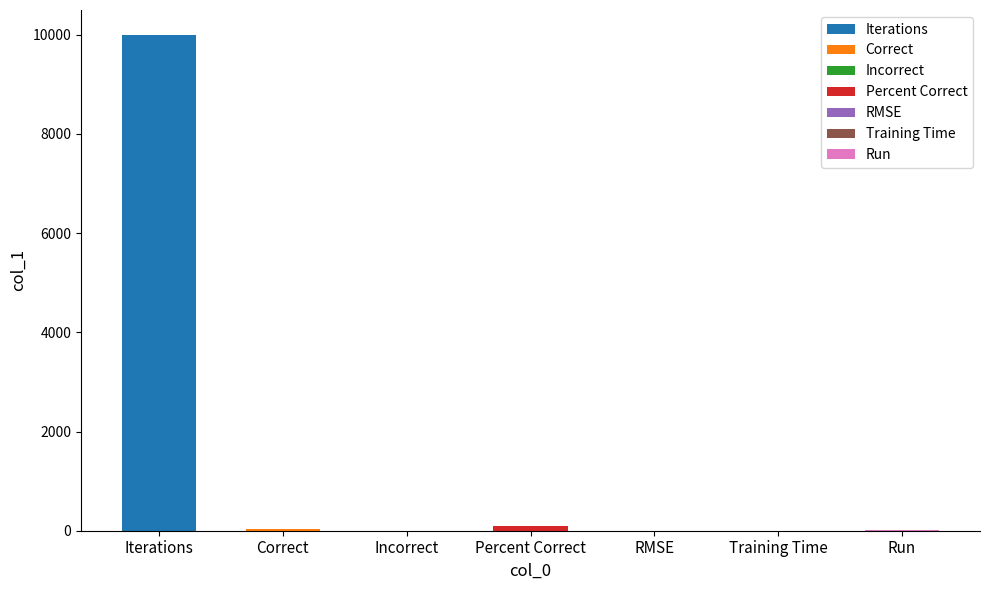

Does the chart contain any negative values?

No